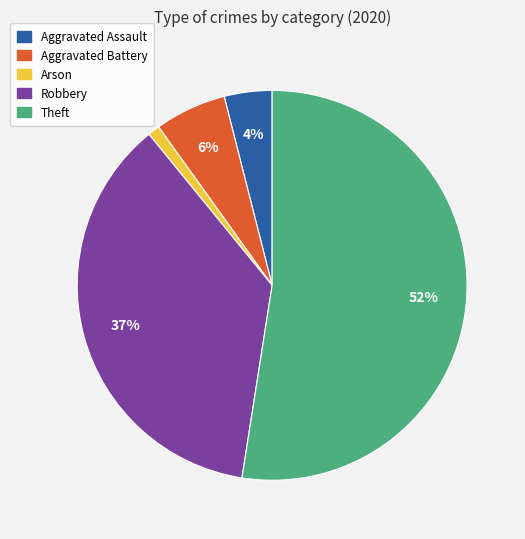

To the nearest percent, what is the difference between the largest and smallest slice percentages?

51%